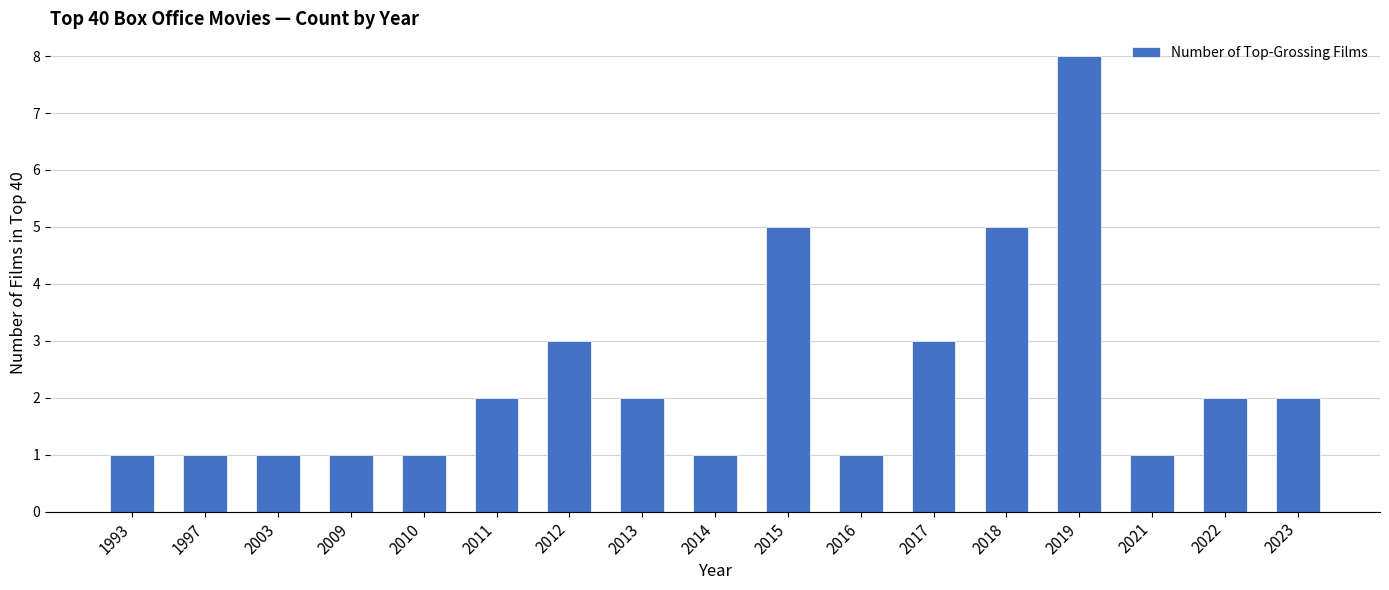

Approximately how many times larger is the value at 2013 compared to 2009?

2.0